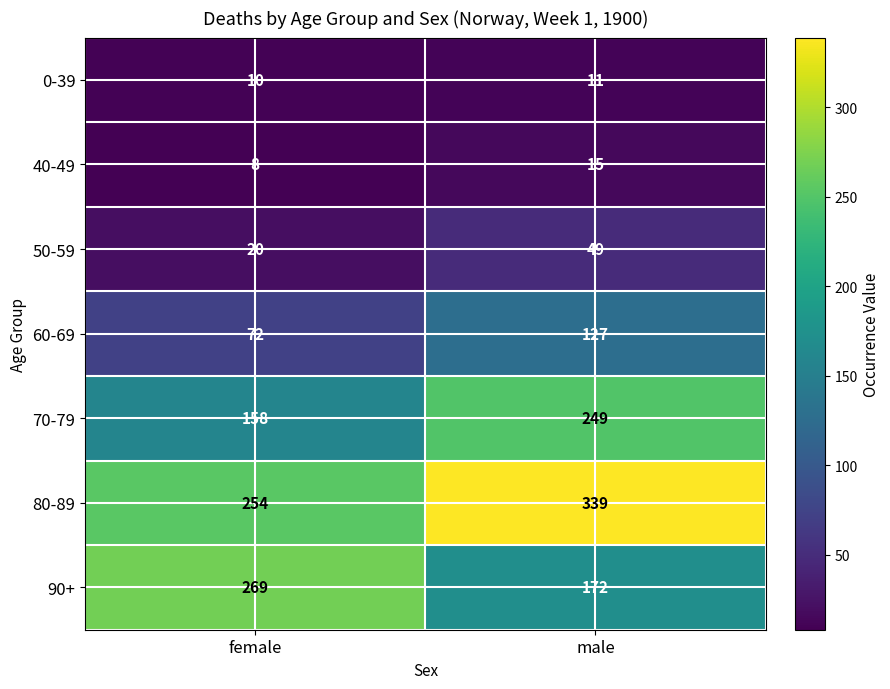

At which category is the sum across all series the highest?

male